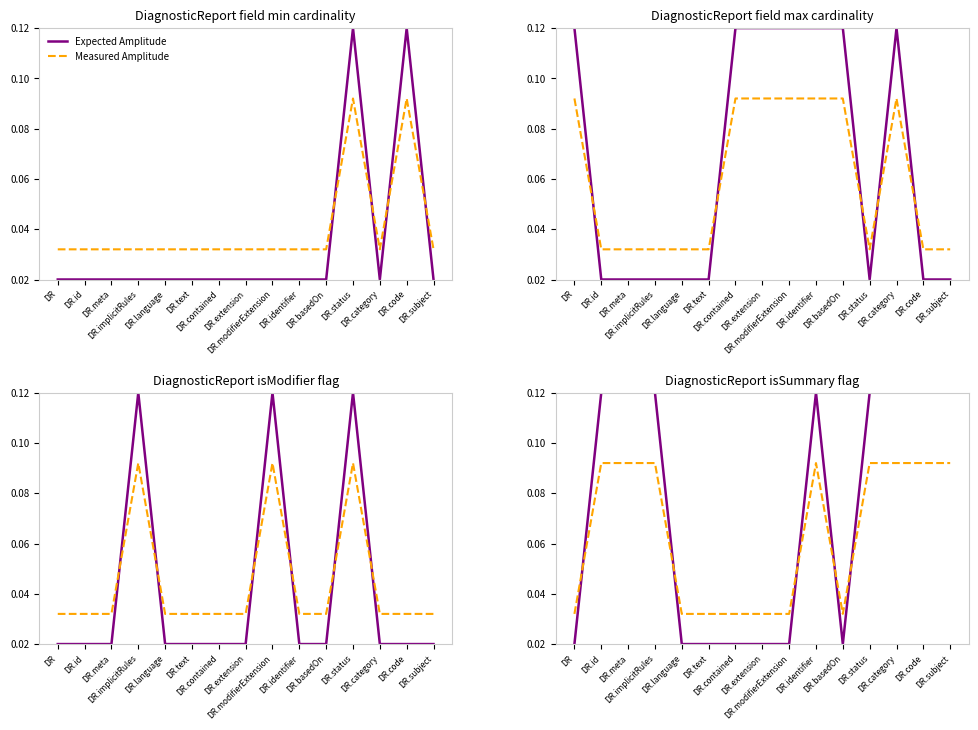

At DR.category, list the series in order from smallest to largest.

Measured Amplitude, Expected Amplitude